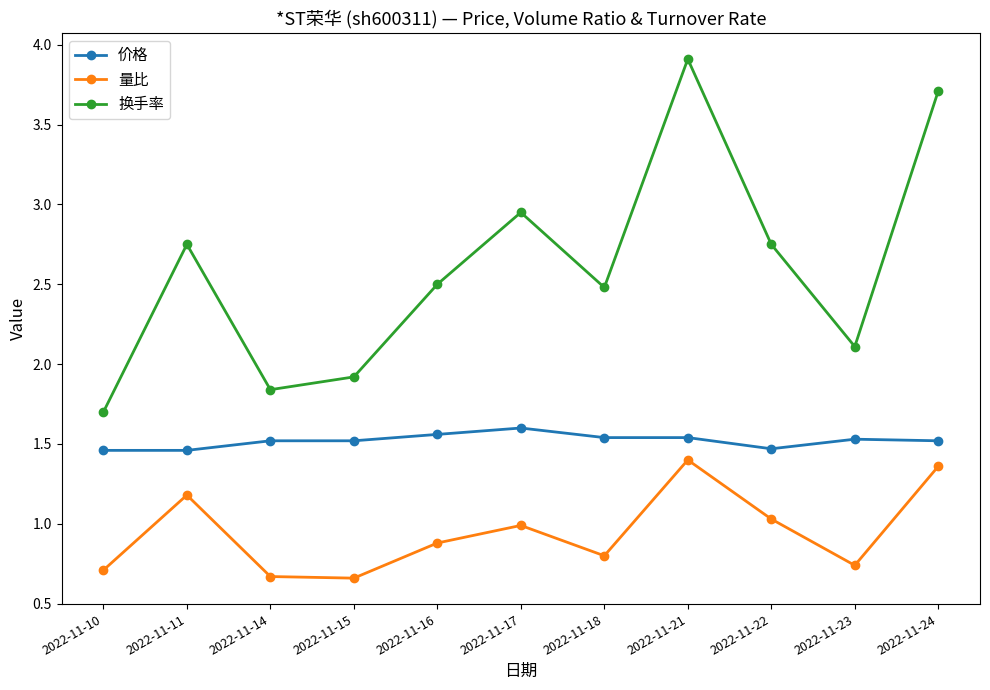

At how many categories does at least one series exceed 1?

11